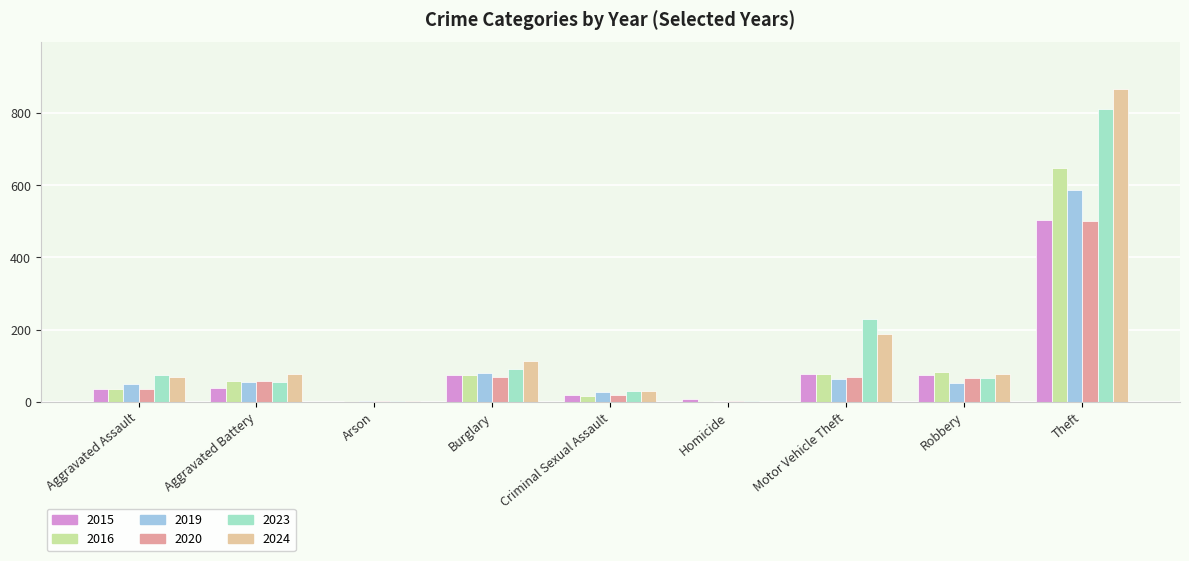

Which category has the highest value across all series?

Theft